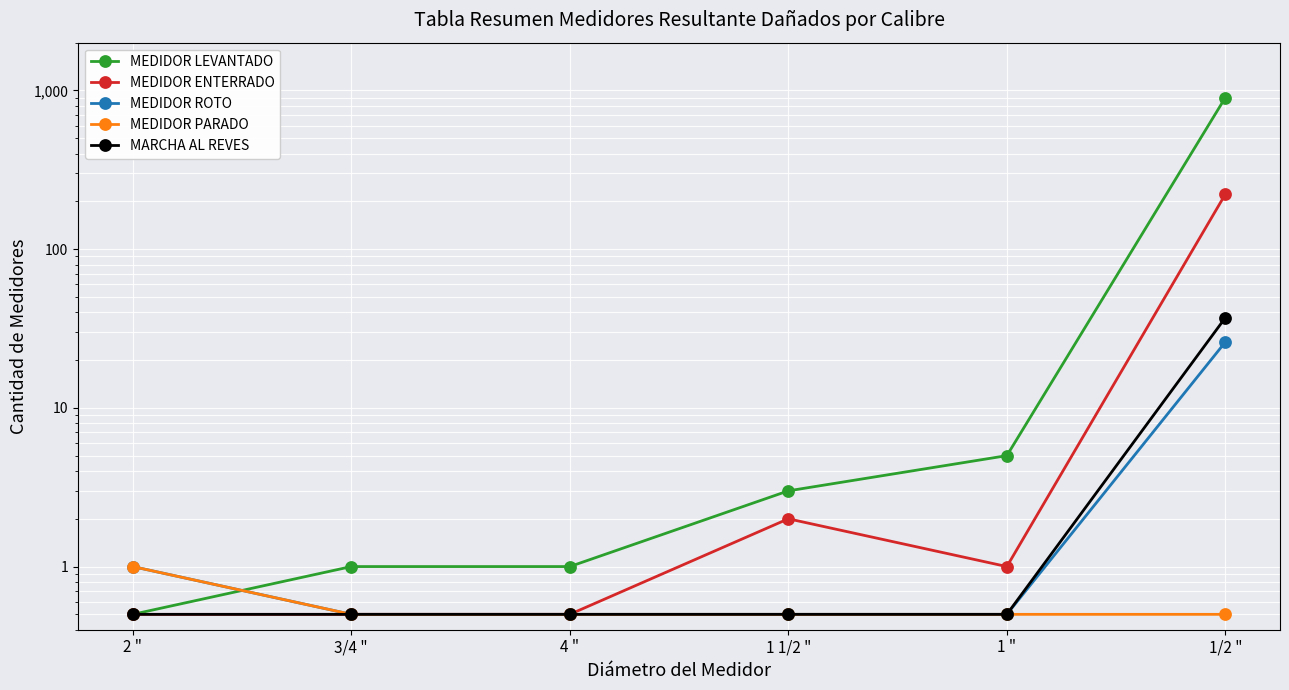

True or false: MARCHA AL REVES and MEDIDOR PARADO intersect in this chart.

False